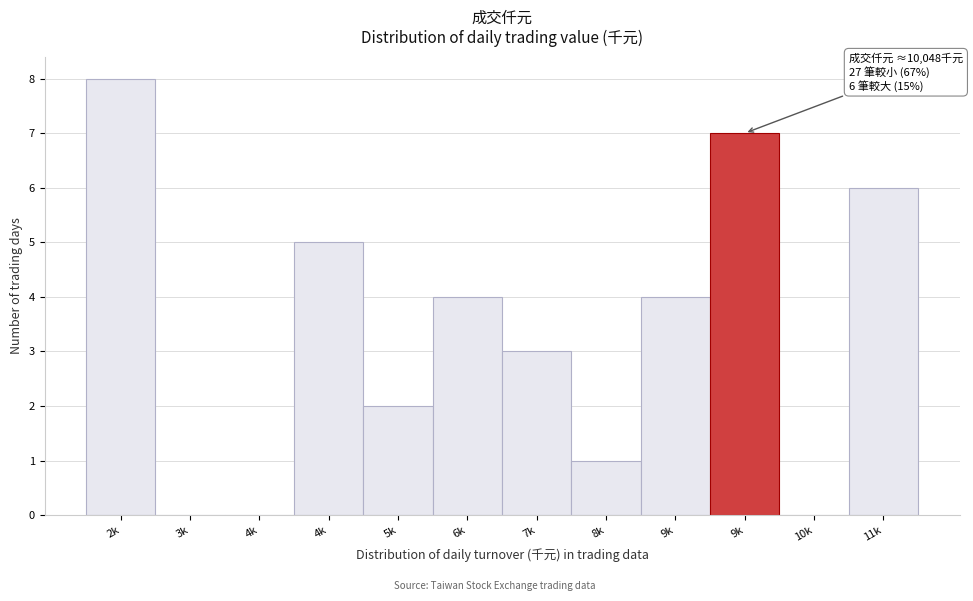

Count the number of data series in this chart.

1